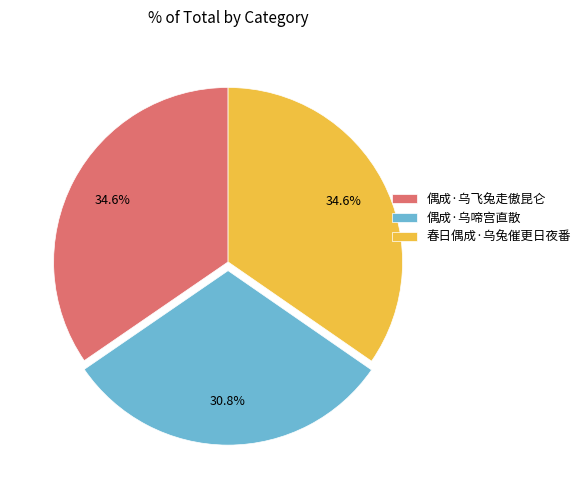

What percentage is the 春日偶成·乌兔催更日夜番 slice, to the nearest percent?

35%